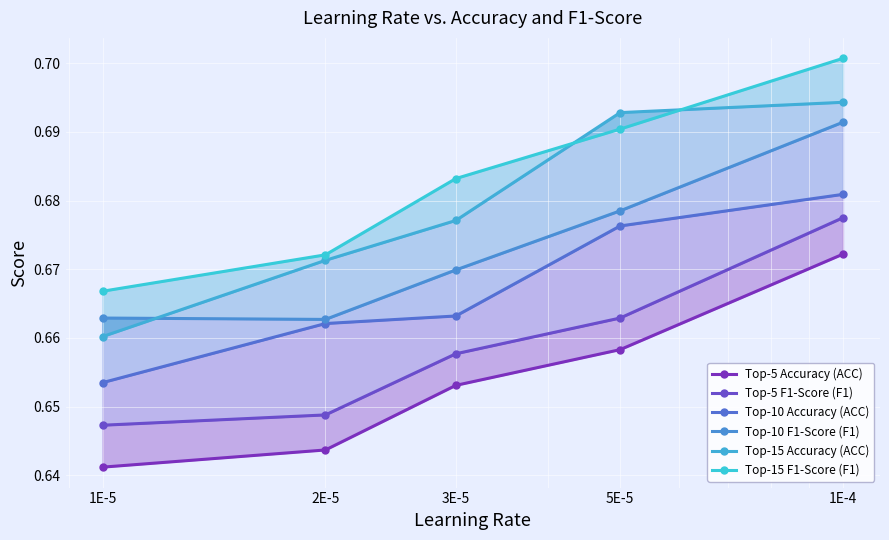

What is the label of the 1st point from the right?

1E-4